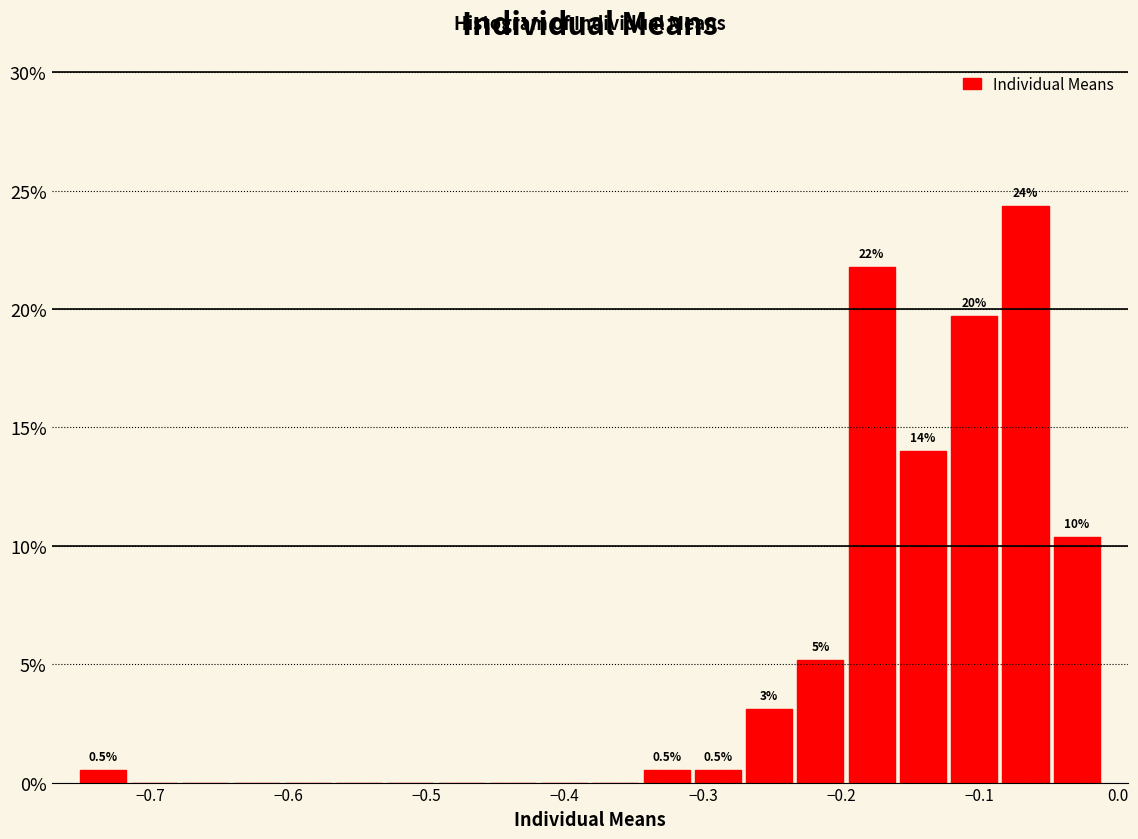

Around what value on the x-axis is the tallest bar? Give the approximate position of its centre, as read against the axis.

-0.07